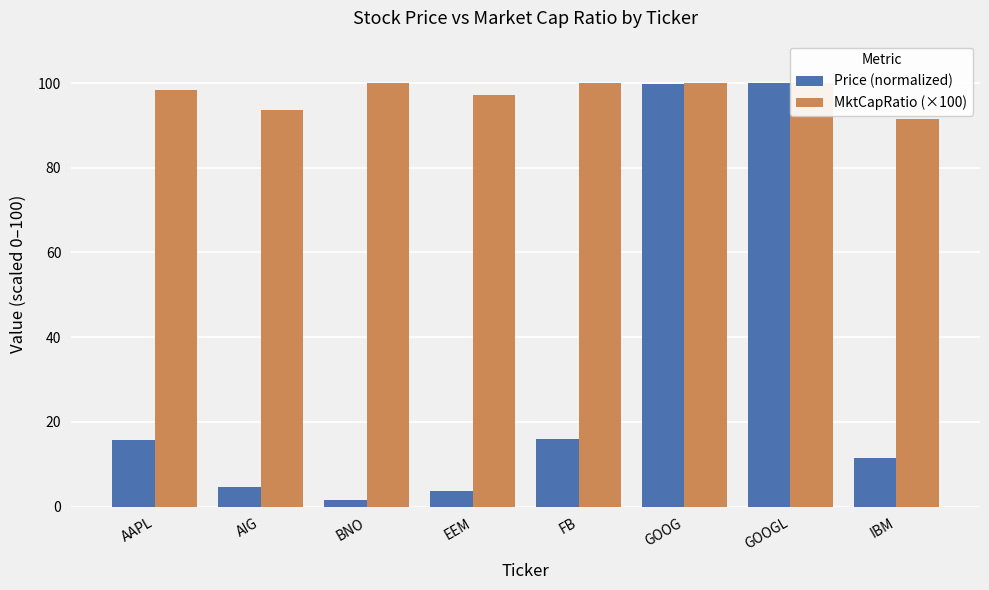

What is the spread (max minus min) of values at BNO?

98.4